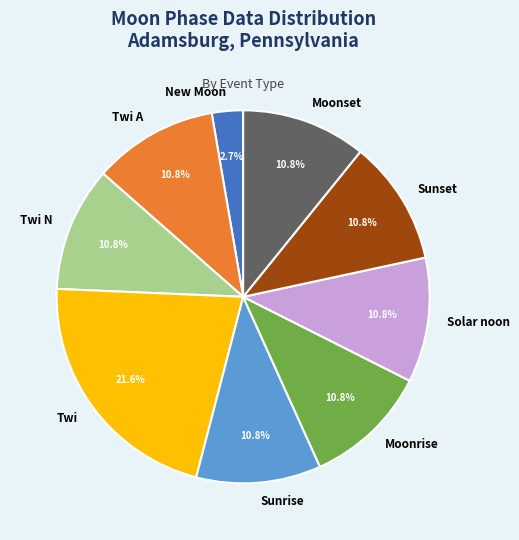

Count the number of slices in the pie.

9